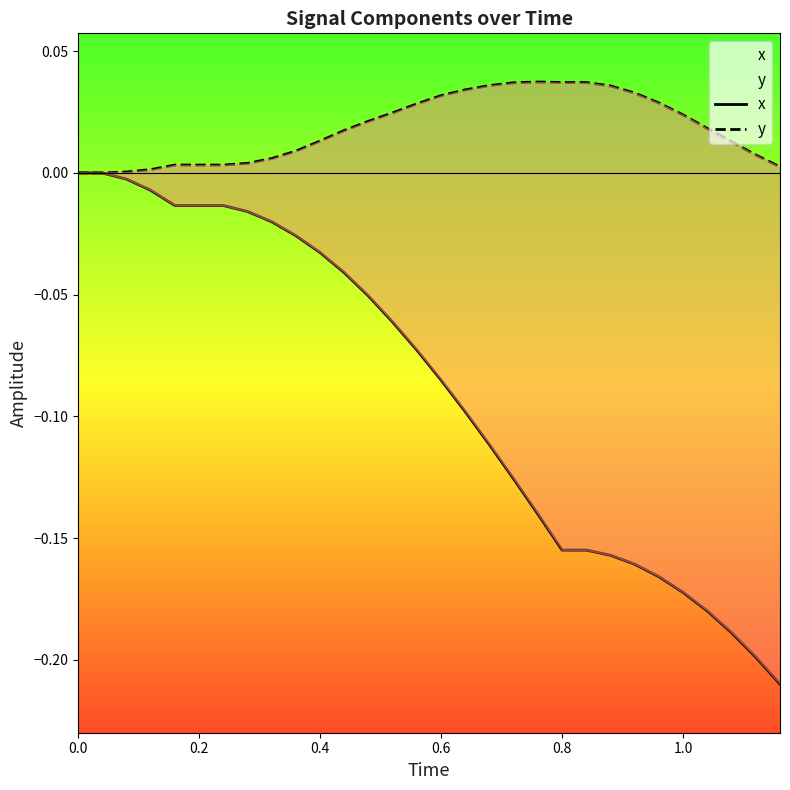

What position from the left is 21?

22